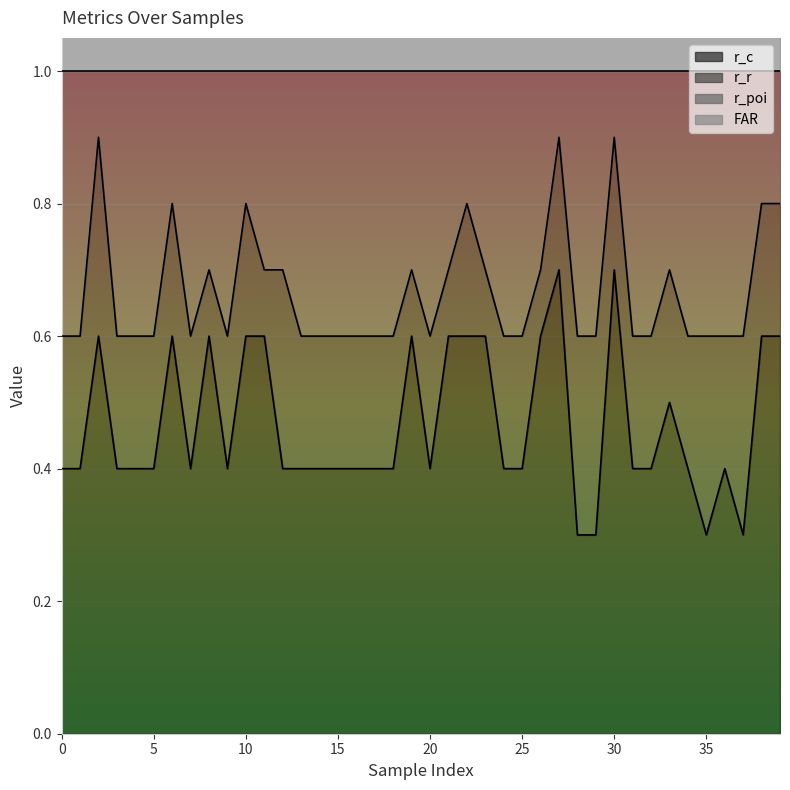

What is the difference between the maximum and minimum values in the r_c series?

0.4